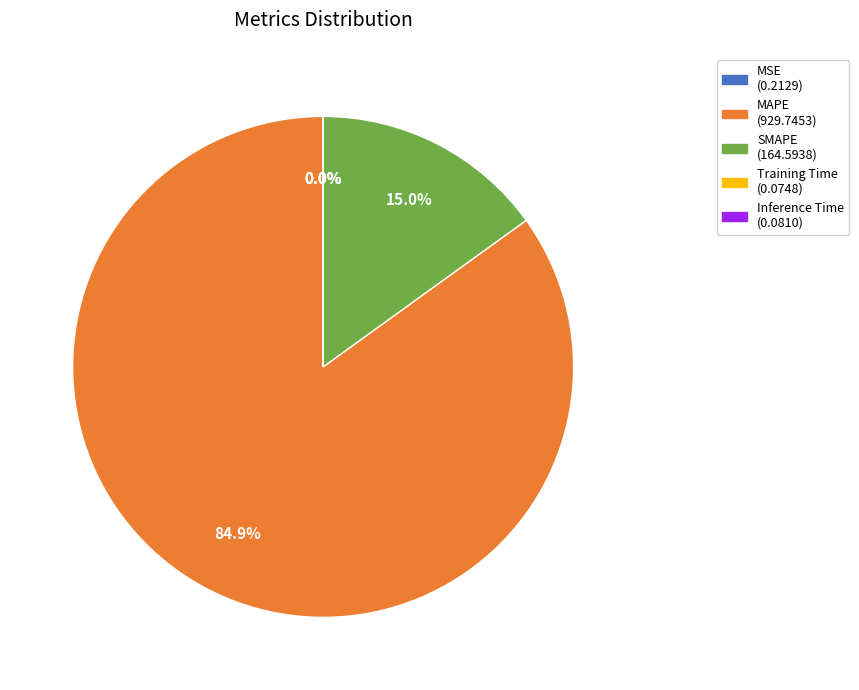

Which has a higher value, MAPE or SMAPE?

MAPE